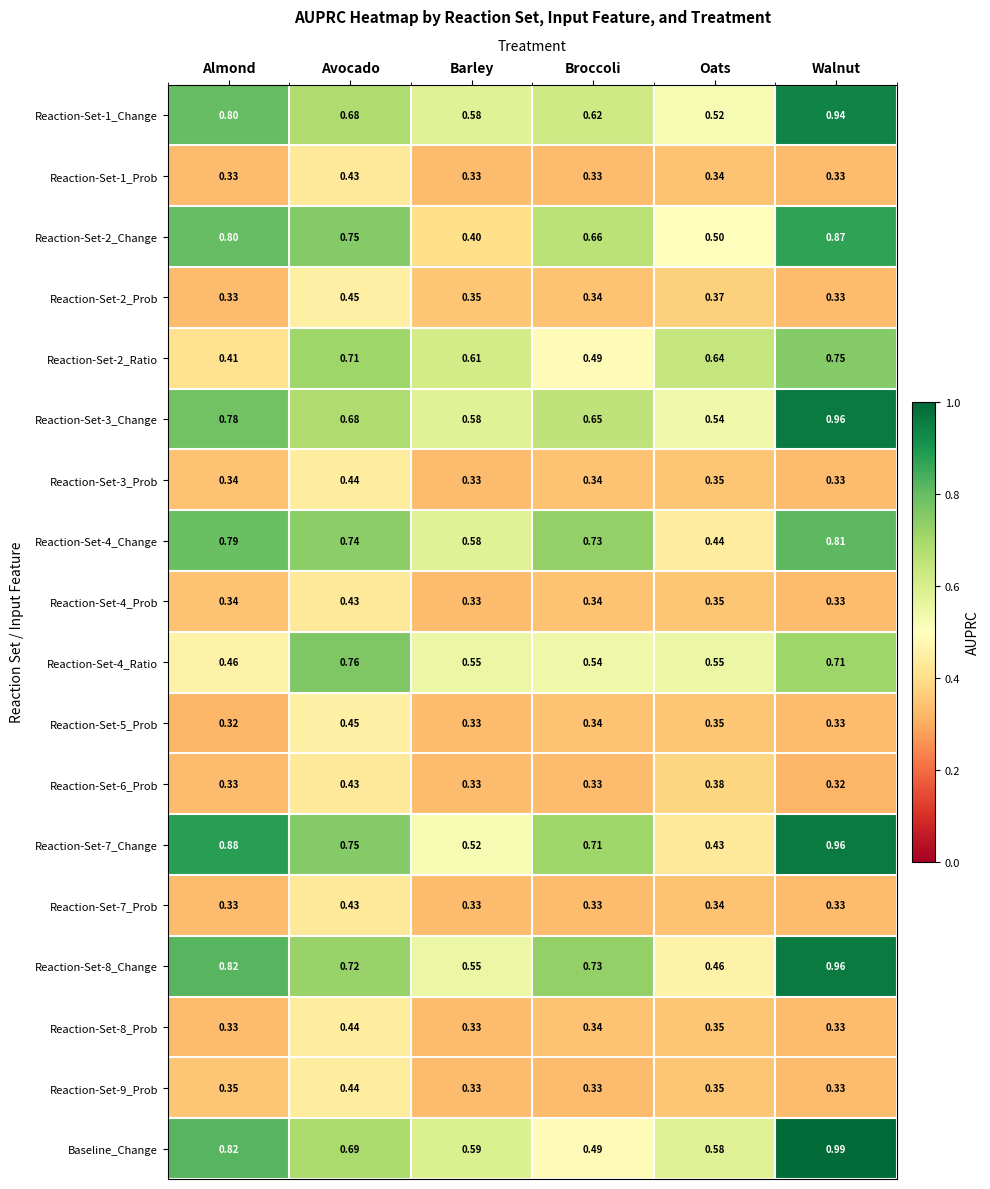

Which category has the highest value in the Reaction-Set-3_Change series?

Walnut